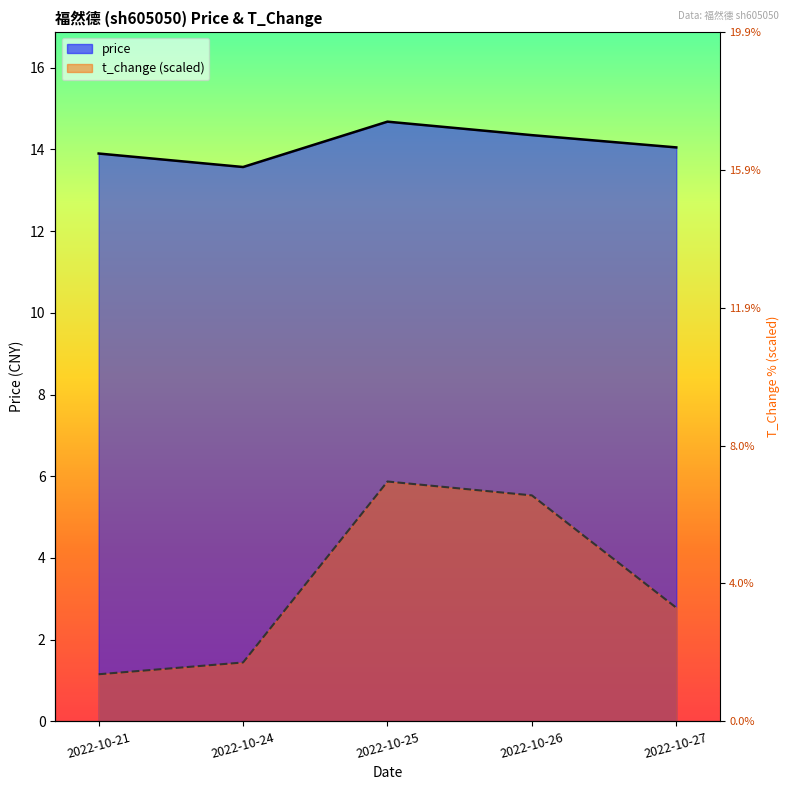

Which series has the widest spread of values?

t_change